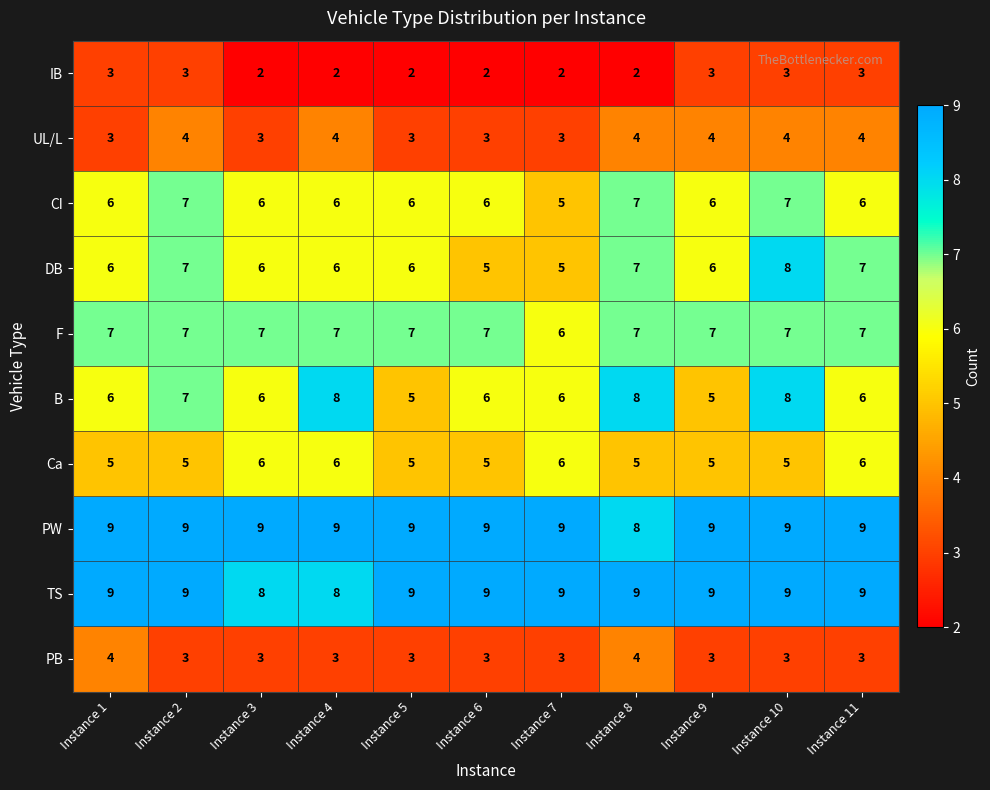

The value of DB at Instance 10 is 14. True or false?

False